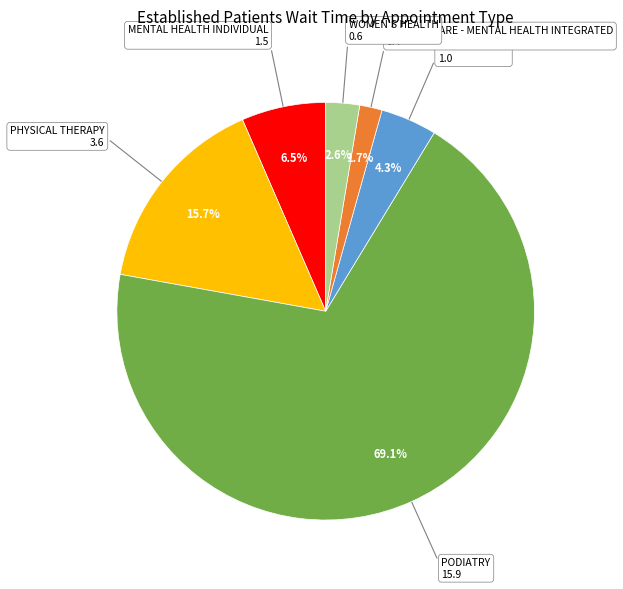

Is there a majority slice in this chart?

Yes